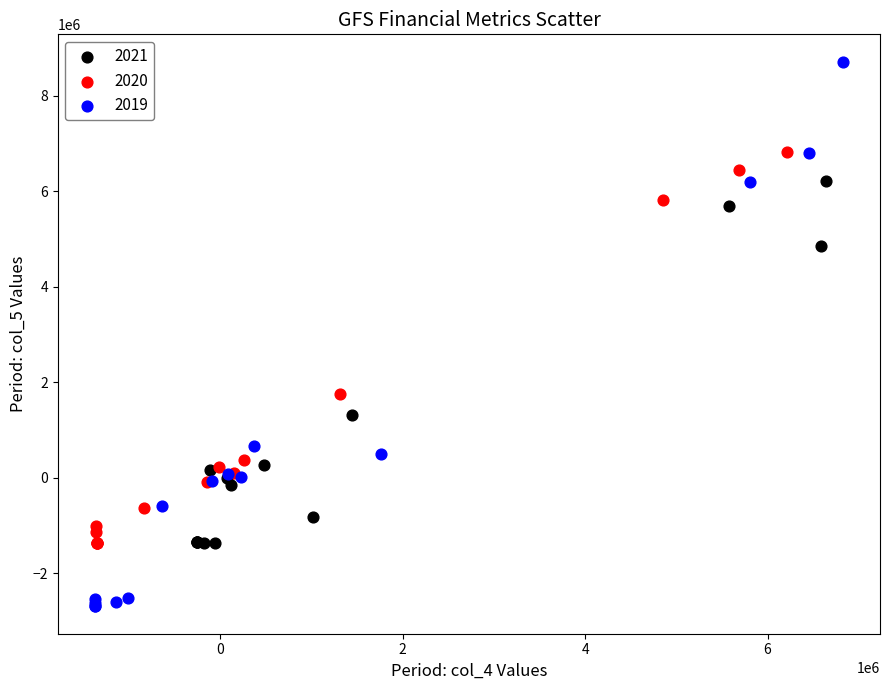

Which series reaches the maximum Y coordinate?

2019